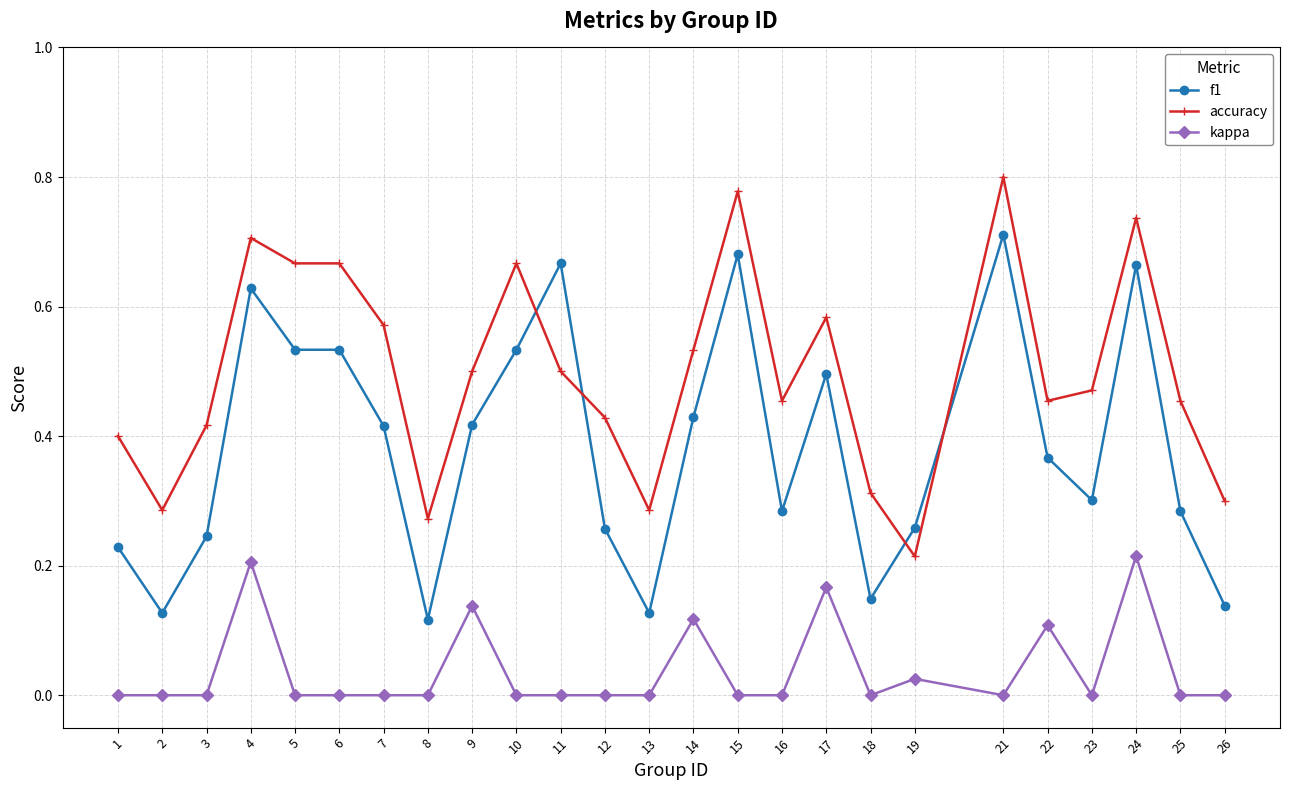

At which category is the sum across all series the highest?

24